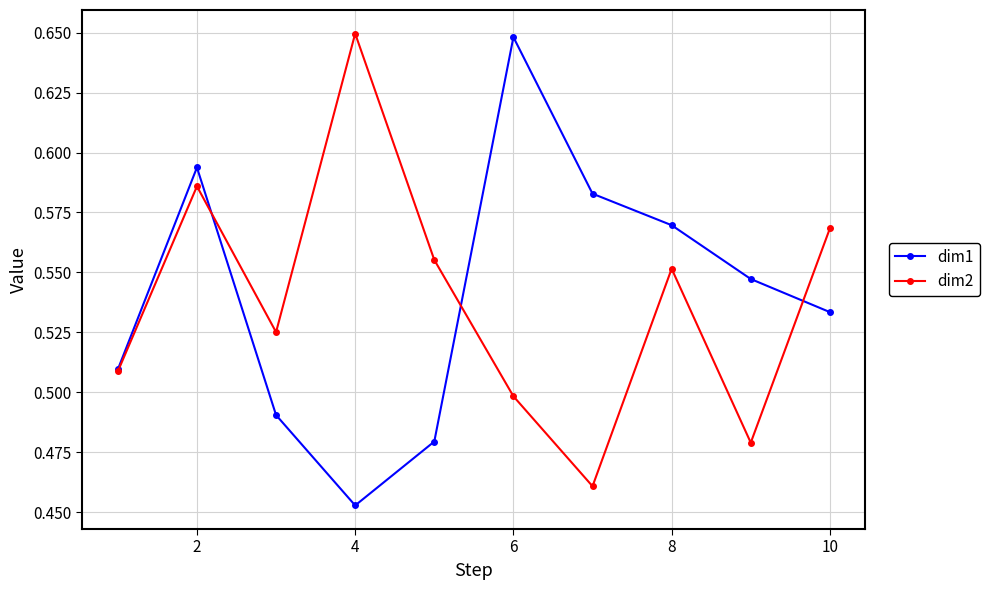

How many interior local valleys does the dim1 series have?

1